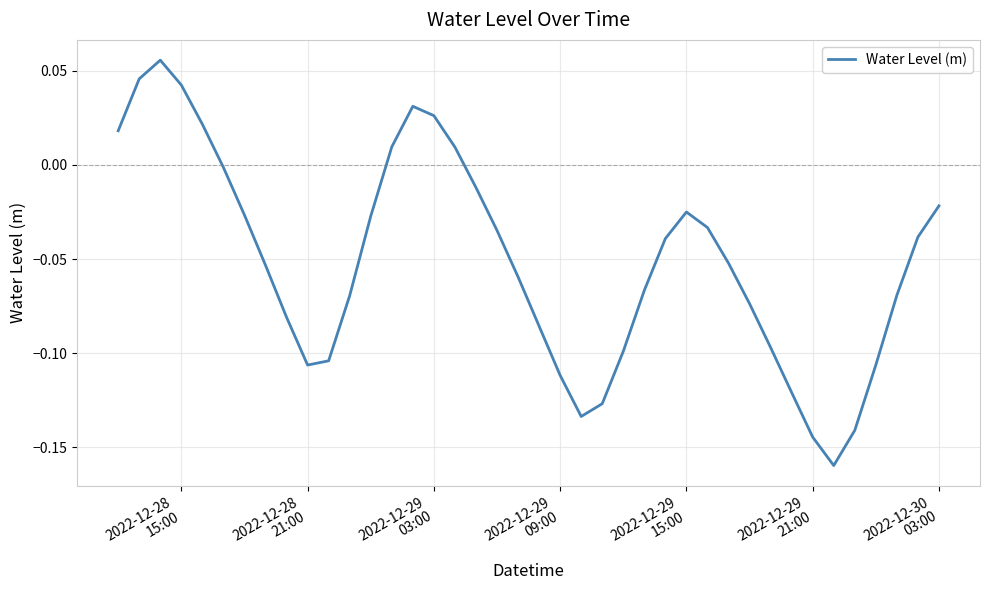

Is this an area chart (filled region under the line)?

No